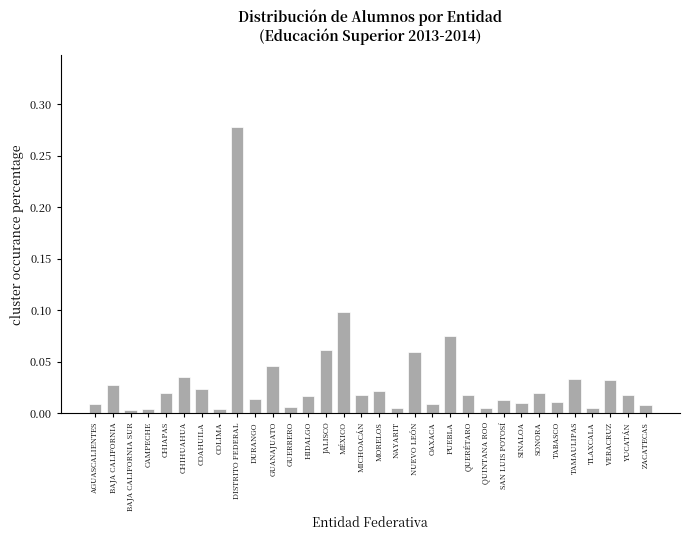

Count the number of data series in this chart.

1